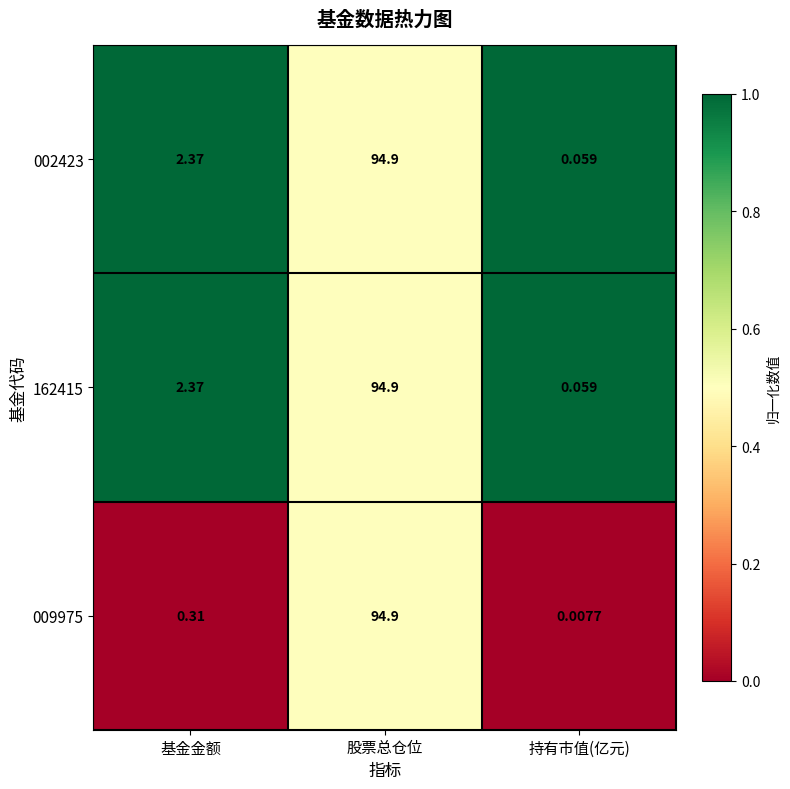

Which series has the largest total across all categories?

002423